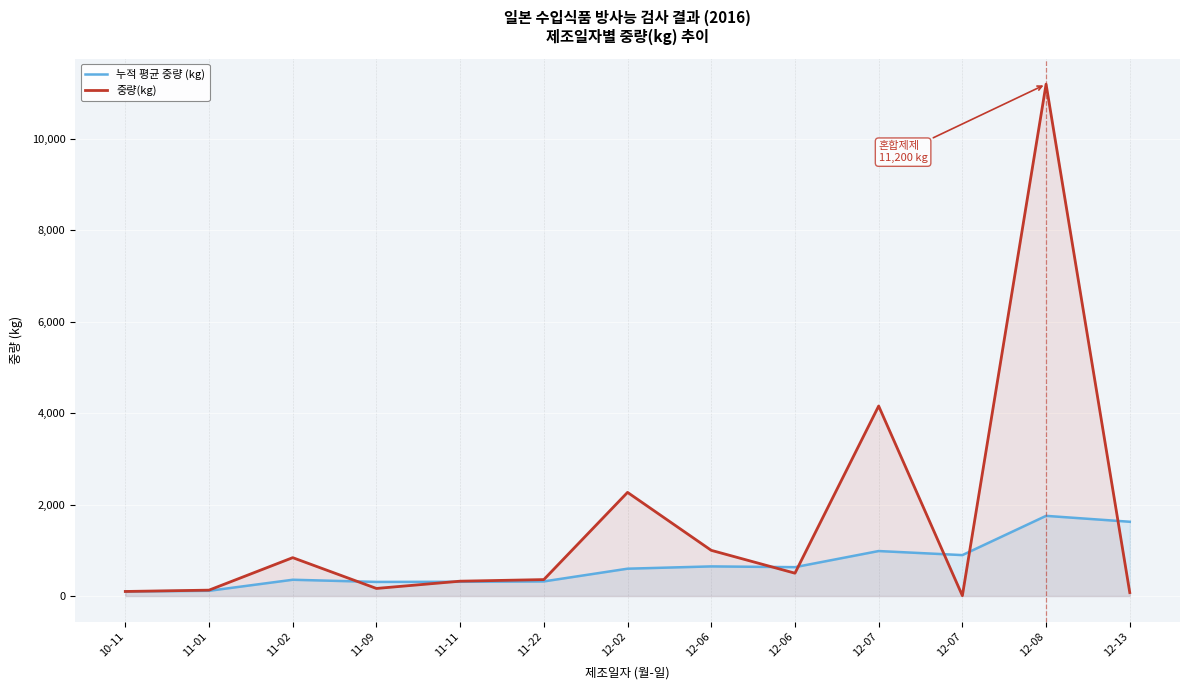

Reading left to right, list all the values displayed in this chart.

누적 평균 중량 (kg): 100.0	114.5	356.3	308.8	312.0	320.0	598.3	648.5	632.0	984.6	895.8	1754.5	1625.3
중량(kg): 100.0	129.0	840.0	166.0	325.0	360.0	2268.0	1000.0	500.0	4158.0	8.0	11200.0	75.0